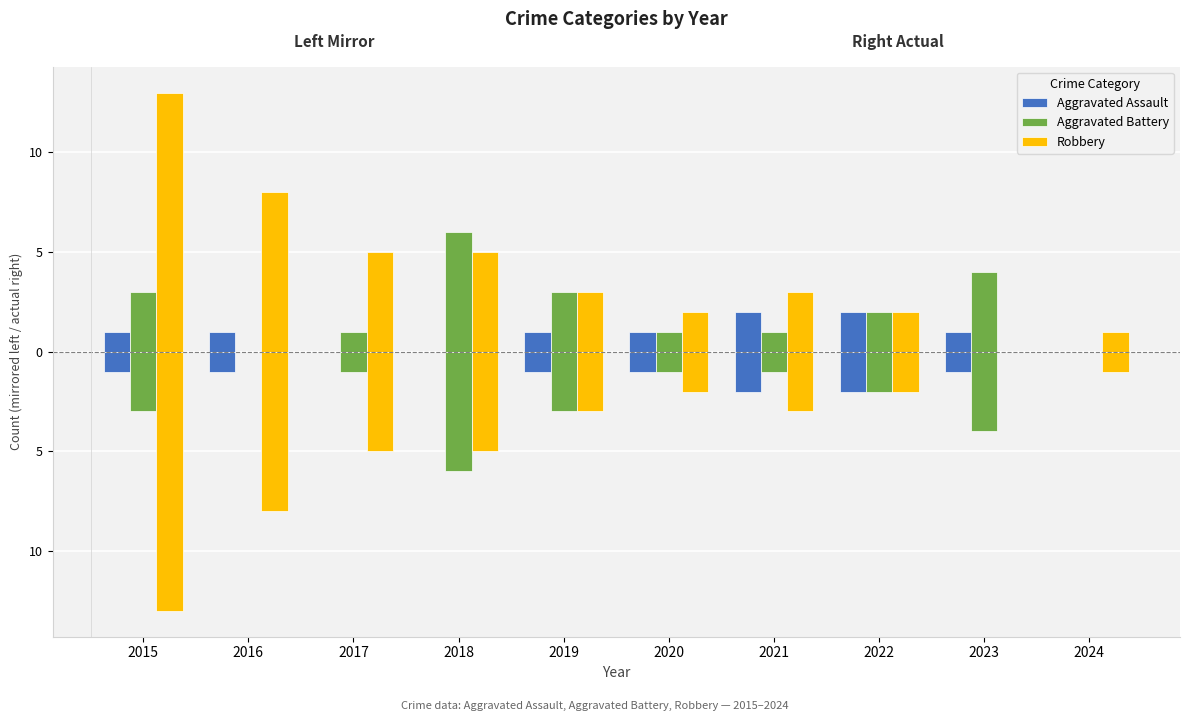

Reading left to right, extract all data points from this chart.

Aggravated Assault: -1	-1	0	0	-1	-1	-2	-2	-1	0
Aggravated Battery: -3	0	-1	-6	-3	-1	-1	-2	-4	0
Robbery: -13	-8	-5	-5	-3	-2	-3	-2	0	-1